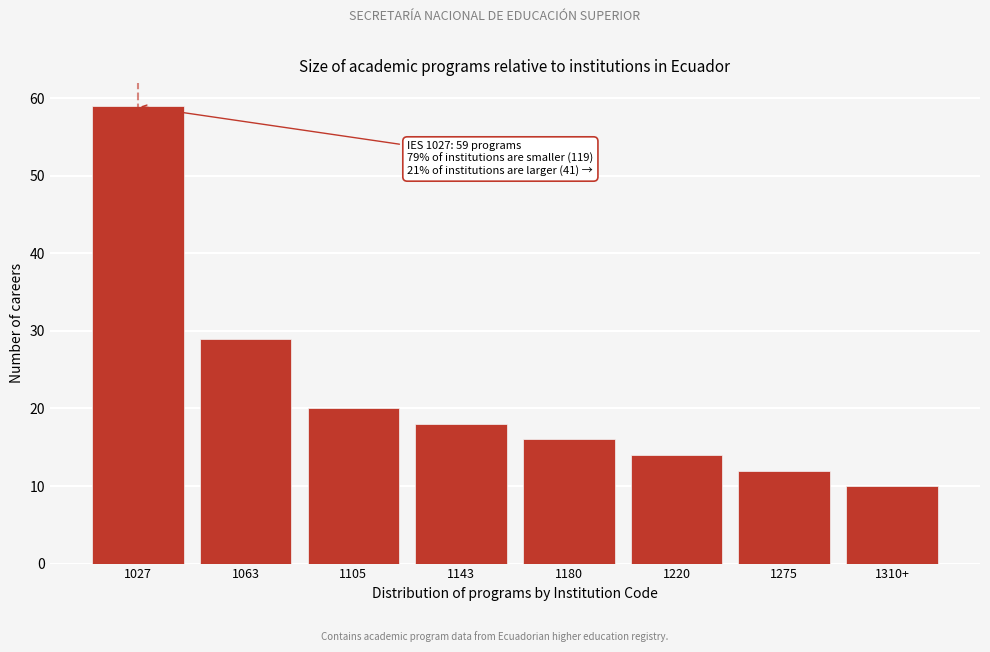

Reading left to right, what are all the values shown in this chart?

59	29	20	18	16	14	12	10